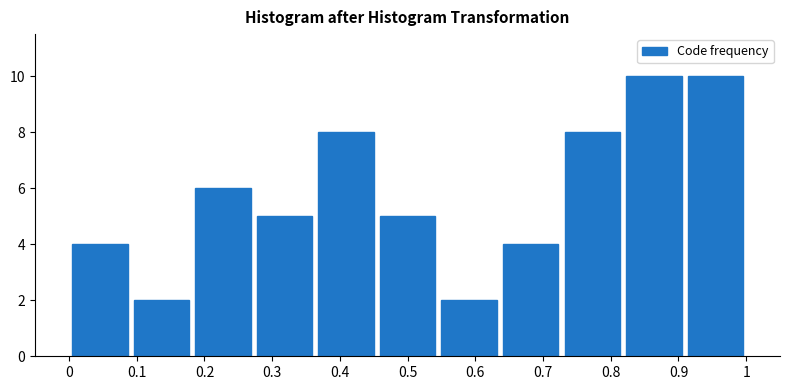

Reading left to right, transcribe this chart: for each bar, give the range it covers on the x-axis and its height. Neither the bar edges nor the heights are printed on the chart, so give them approximately, as read against the axes.

0.00 to 0.09: 4
0.09 to 0.18: 2
0.18 to 0.27: 6
0.27 to 0.36: 5
0.36 to 0.45: 8
0.45 to 0.55: 5
0.55 to 0.64: 2
0.64 to 0.73: 4
0.73 to 0.82: 8
0.82 to 0.91: 10
0.91 to 1.00: 10